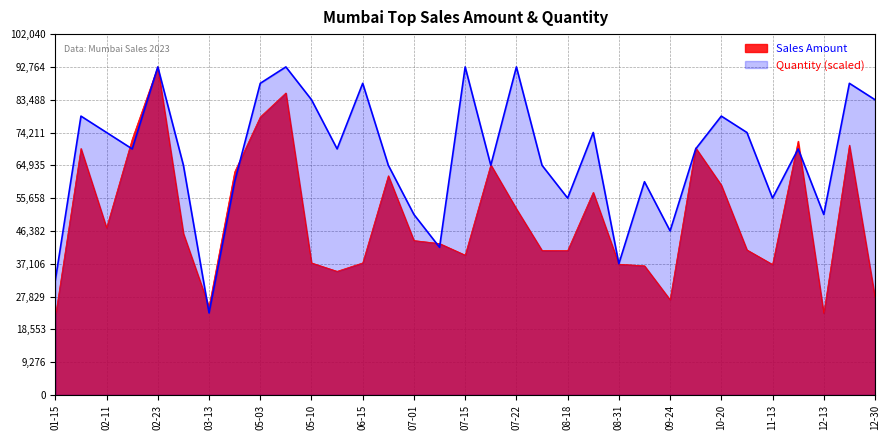

At 07-01, list the series in order from largest to smallest.

Quantity (scaled), Sales Amount